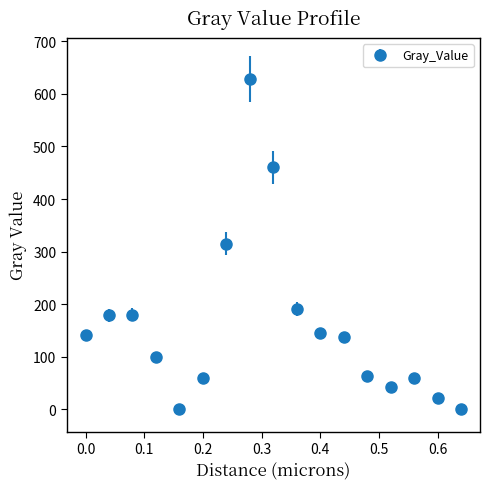

True or false: the data has more than 0 interior local peaks.

True